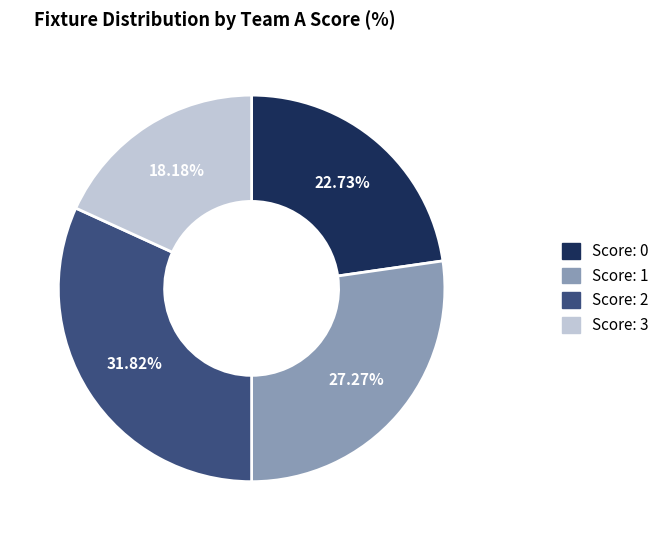

Is there any slice that represents more than half of the pie?

No